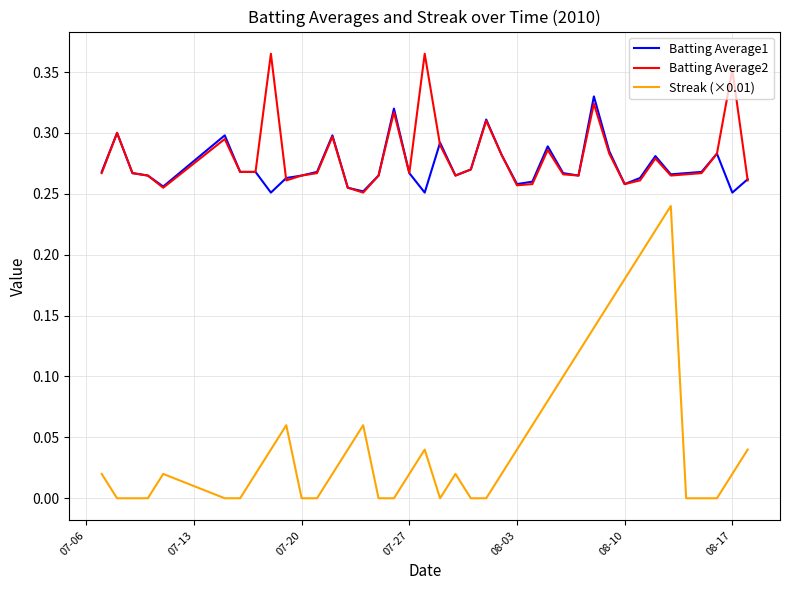

Which series has the widest spread of values?

Streak (×0.01)